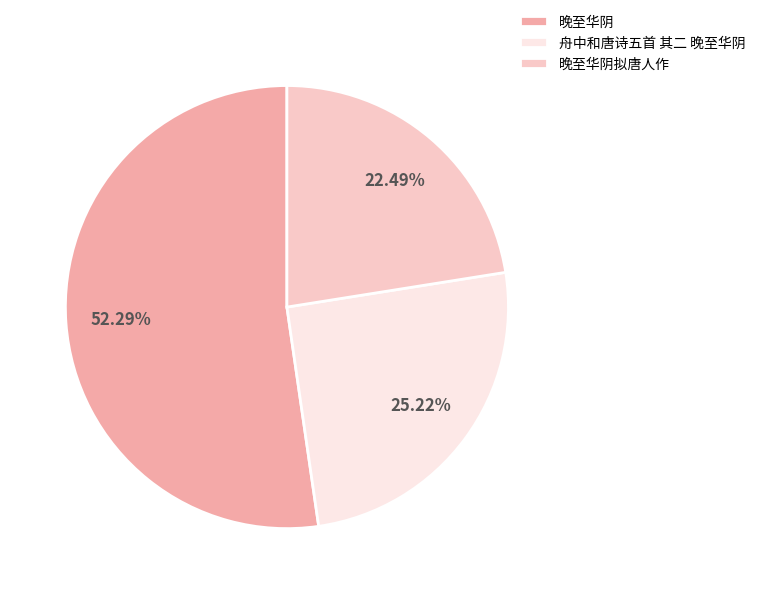

Combined, what portion of the pie is 晚至华阴 and 舟中和唐诗五首 其二 晚至华阴?

77.5%